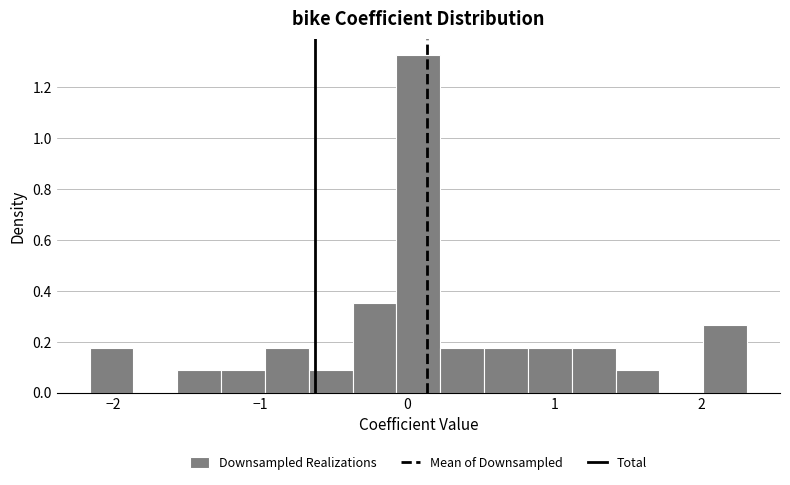

Around what value on the x-axis is the tallest bar? Give the approximate position of its centre, as read against the axis.

0.1